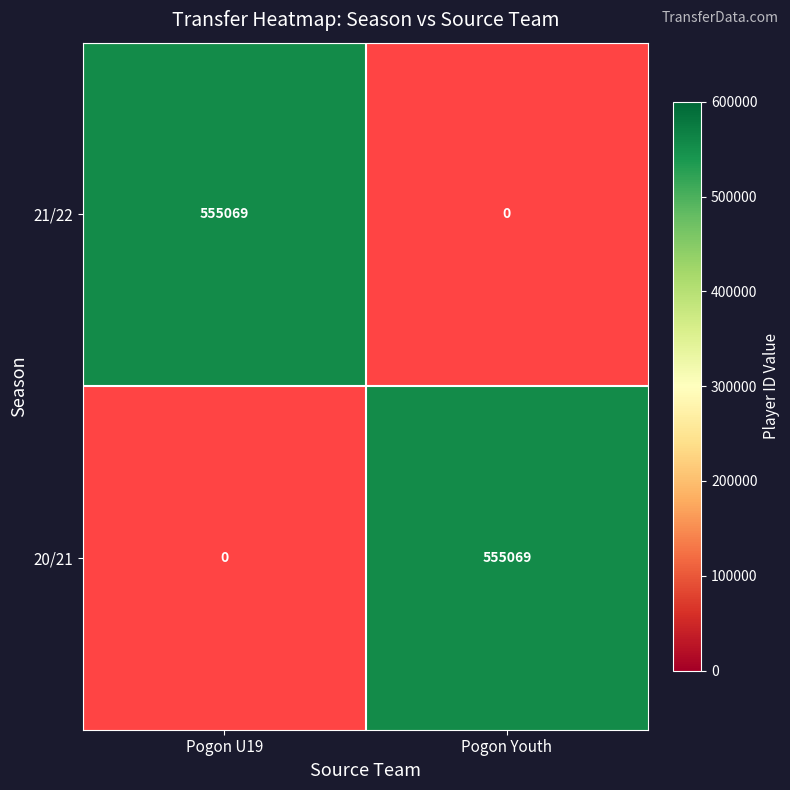

Which category has the highest value across all series?

21/22